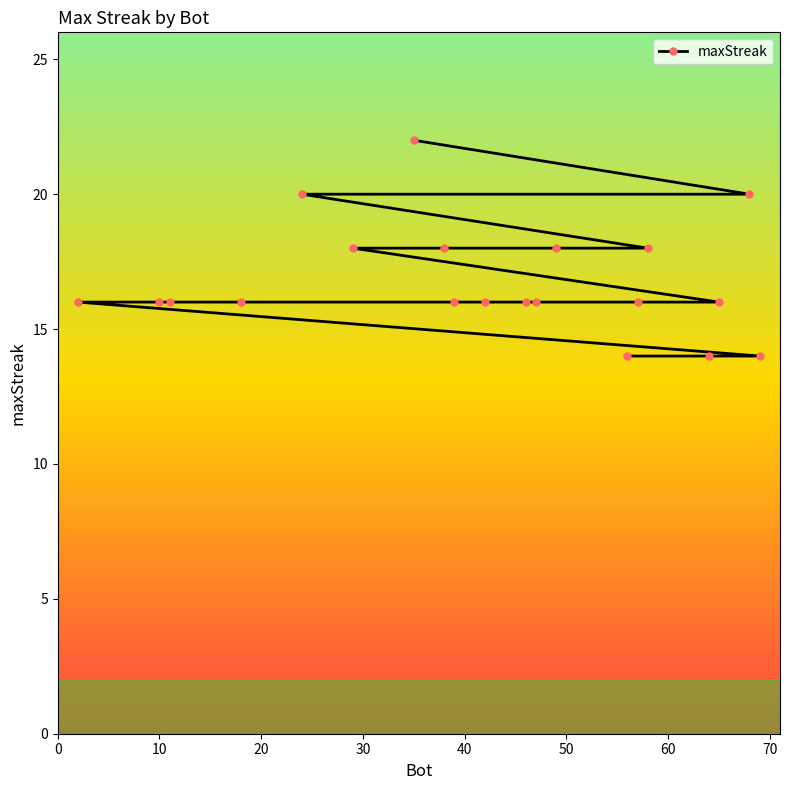

What is the value of the 19th point from the left?

20